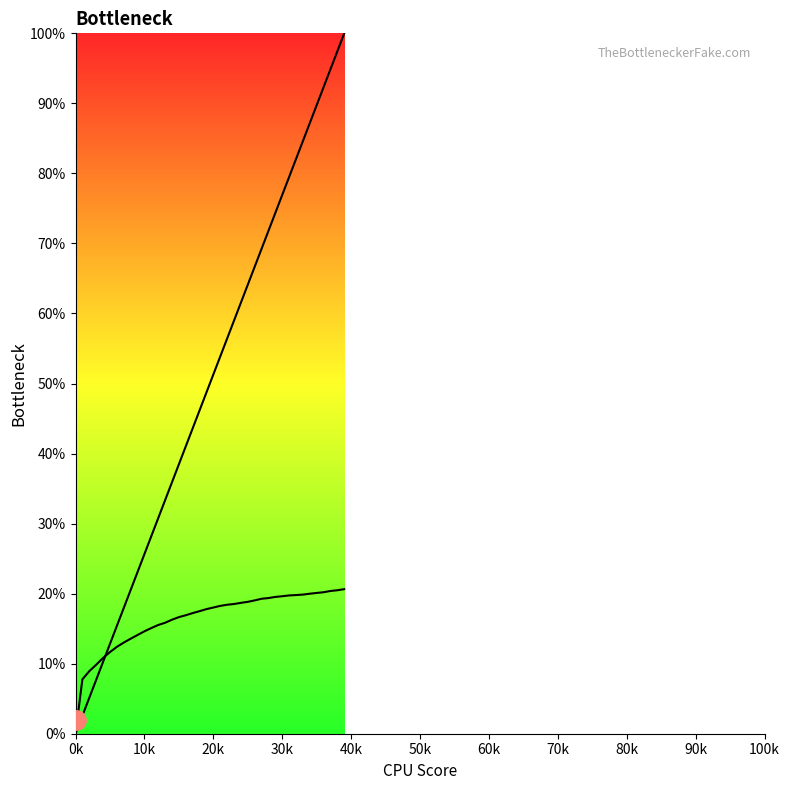

Is it true that col_4 equals 32.0 at 29?

False